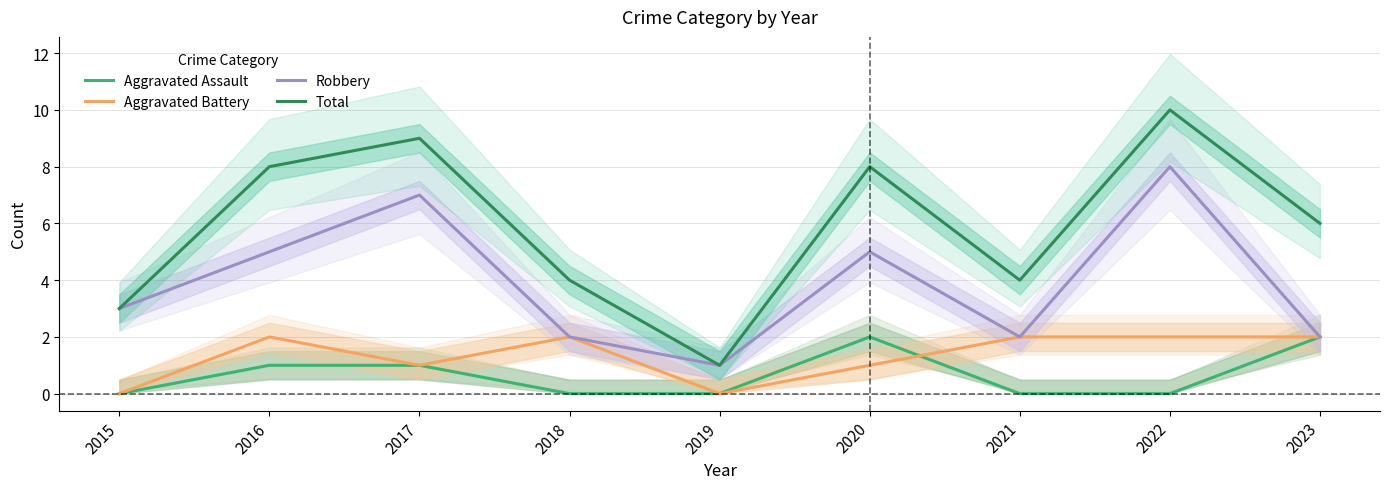

The value of Aggravated Battery at 2023 is 3. True or false?

False